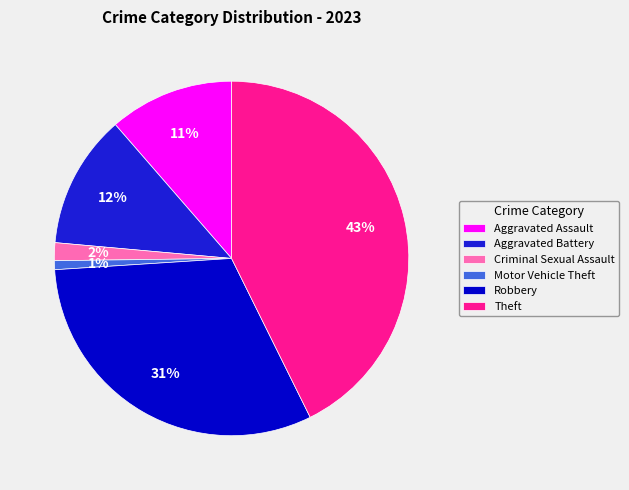

The Aggravated Battery slice represents 21% of the pie. True or false?

False